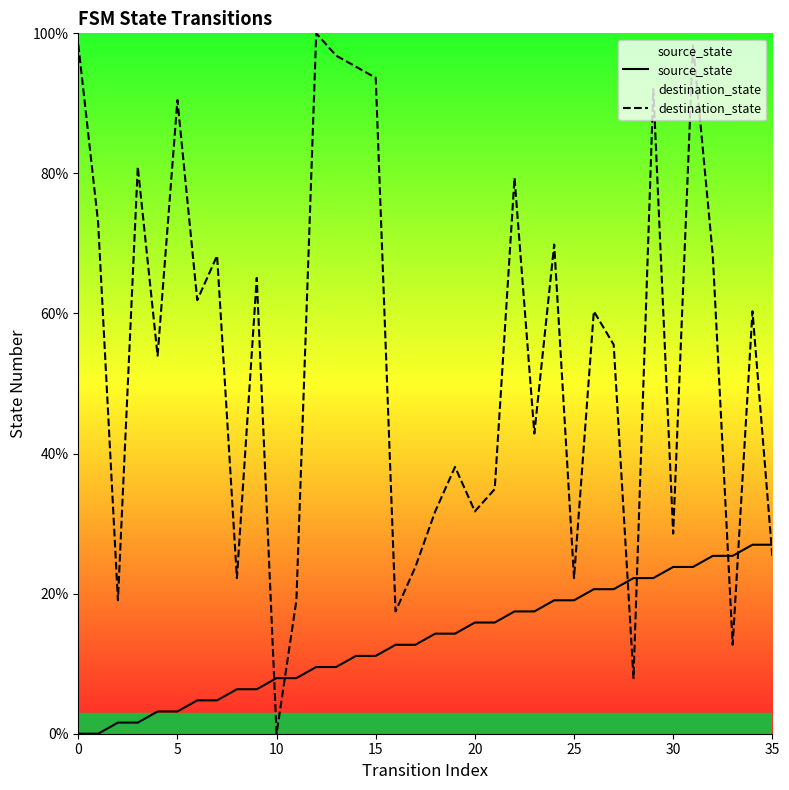

The value of destination_state at 22 is 127.6. True or false?

False